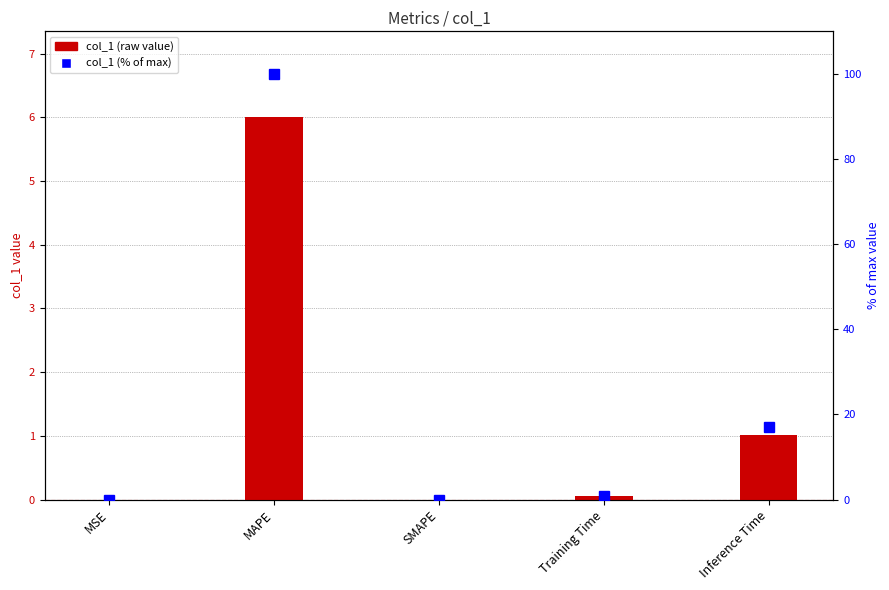

Does the chart contain any negative values?

No